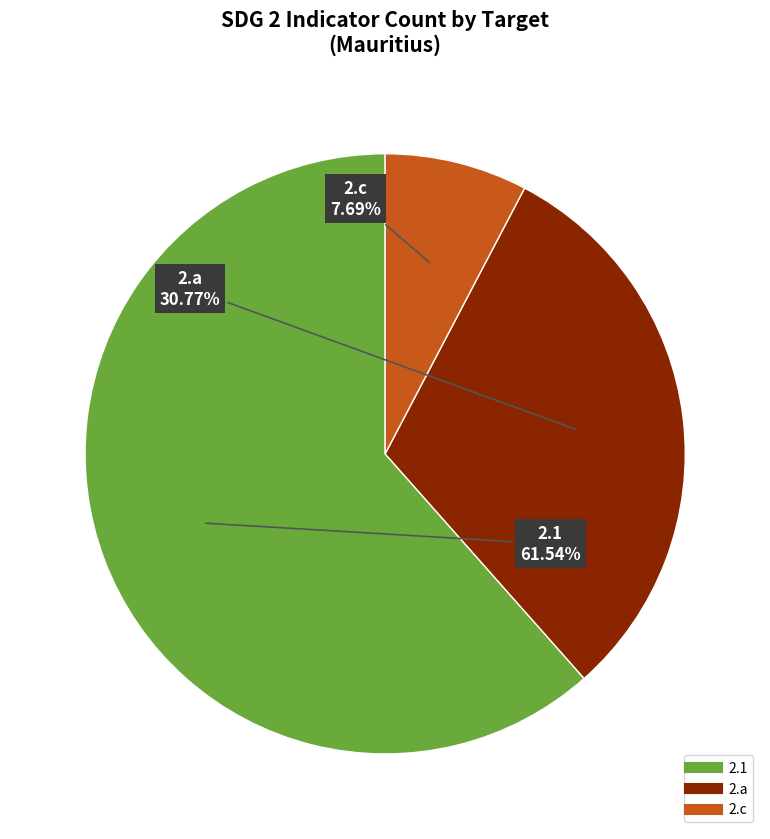

Is there any slice that represents more than half of the pie?

Yes